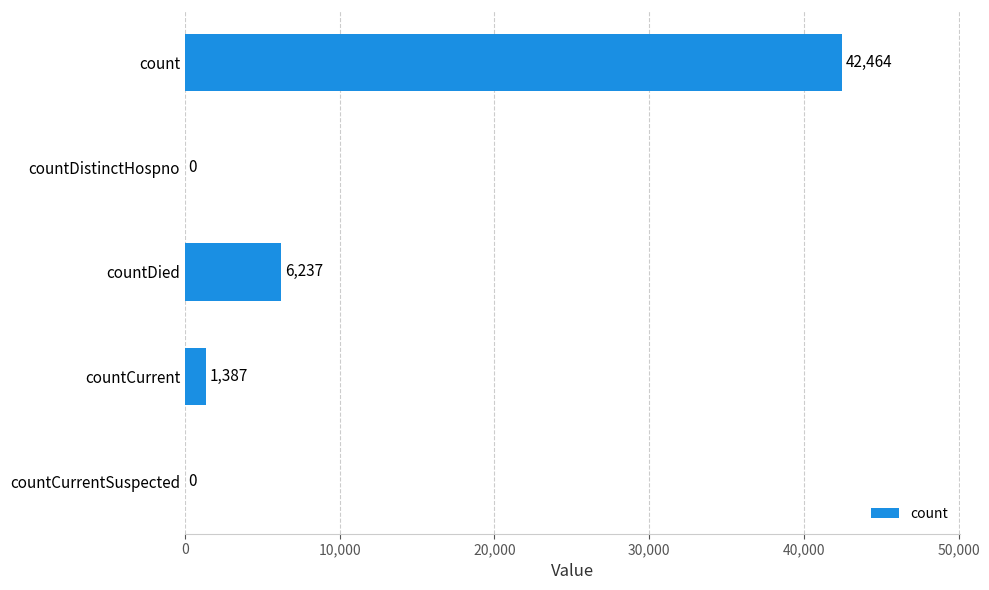

What is the greatest value displayed?

42464